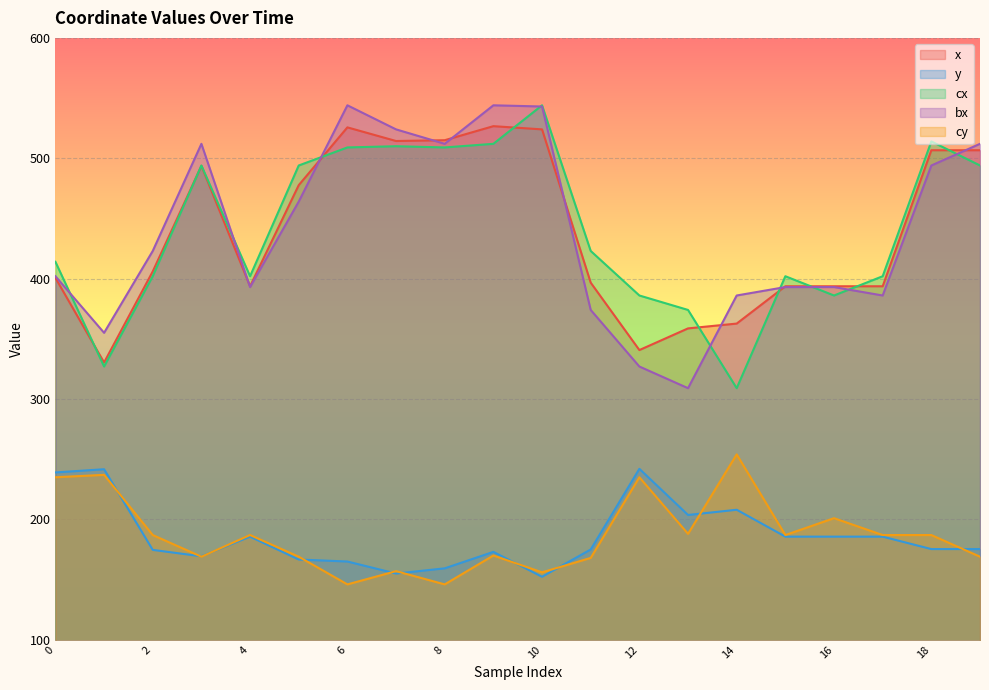

Which series has the largest total across all categories?

cx